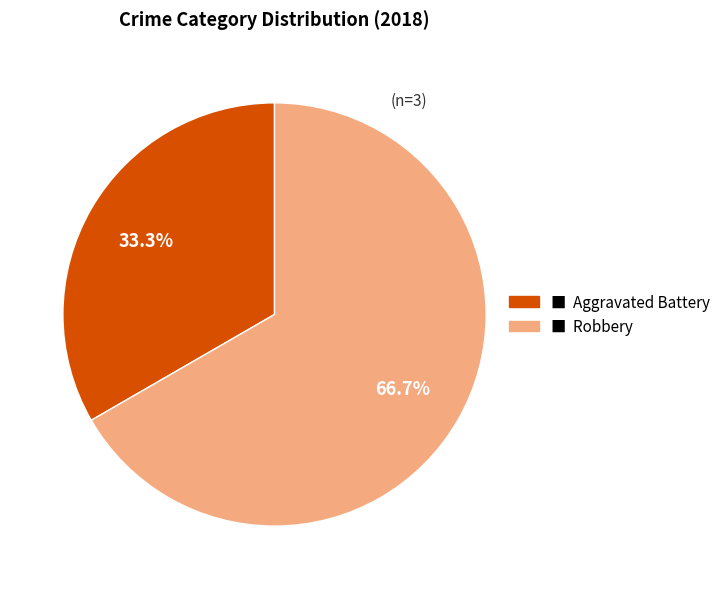

Is there a majority slice in this chart?

Yes